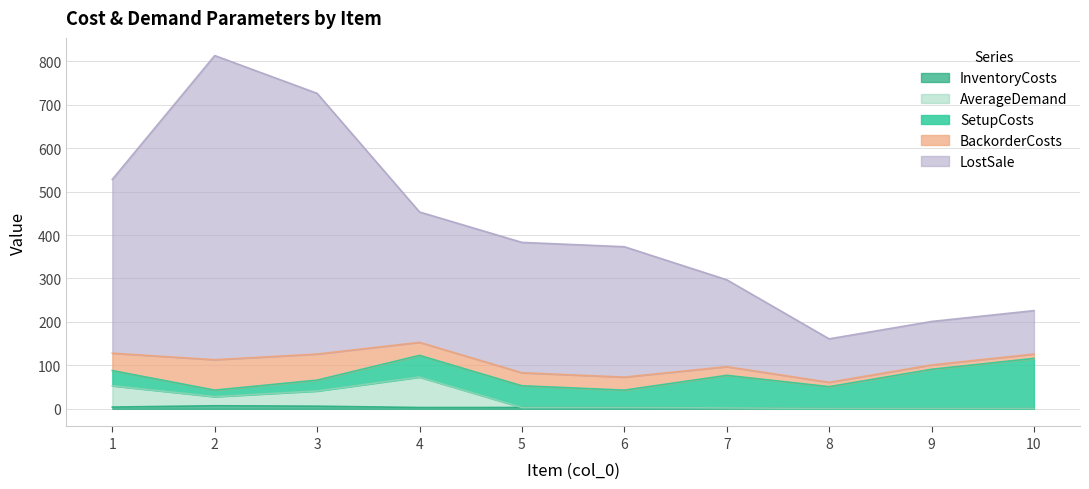

Does the chart display data point markers on the line(s)?

No